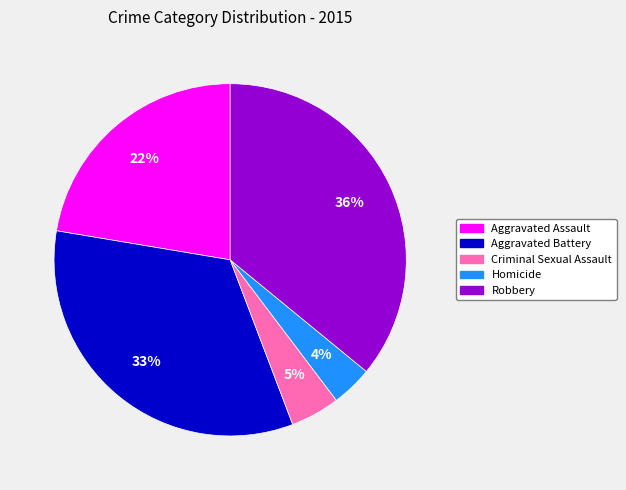

Which category has the biggest portion of the pie?

Robbery